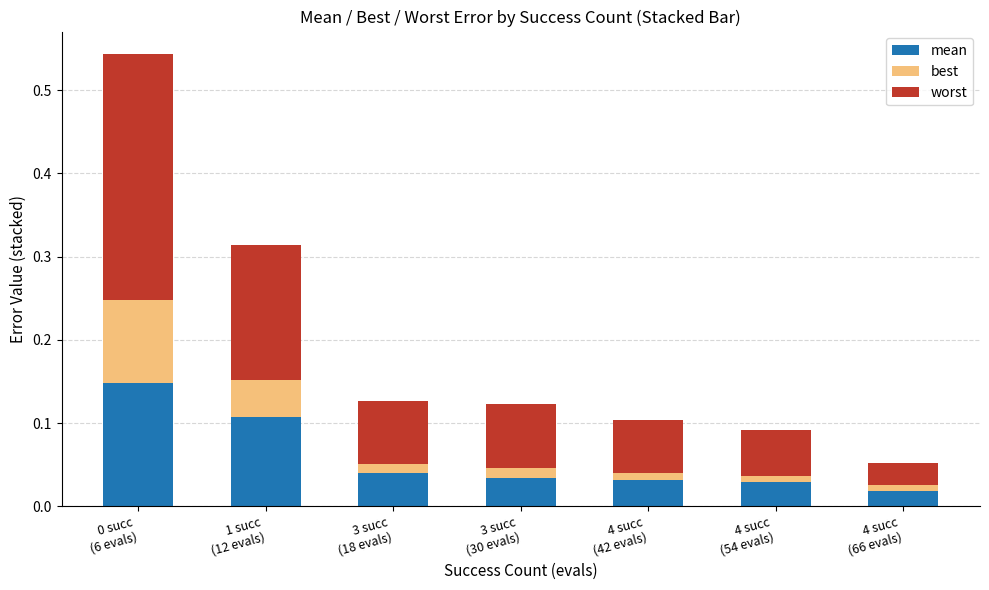

List the series in order of their overall mean, highest first.

worst, mean, best